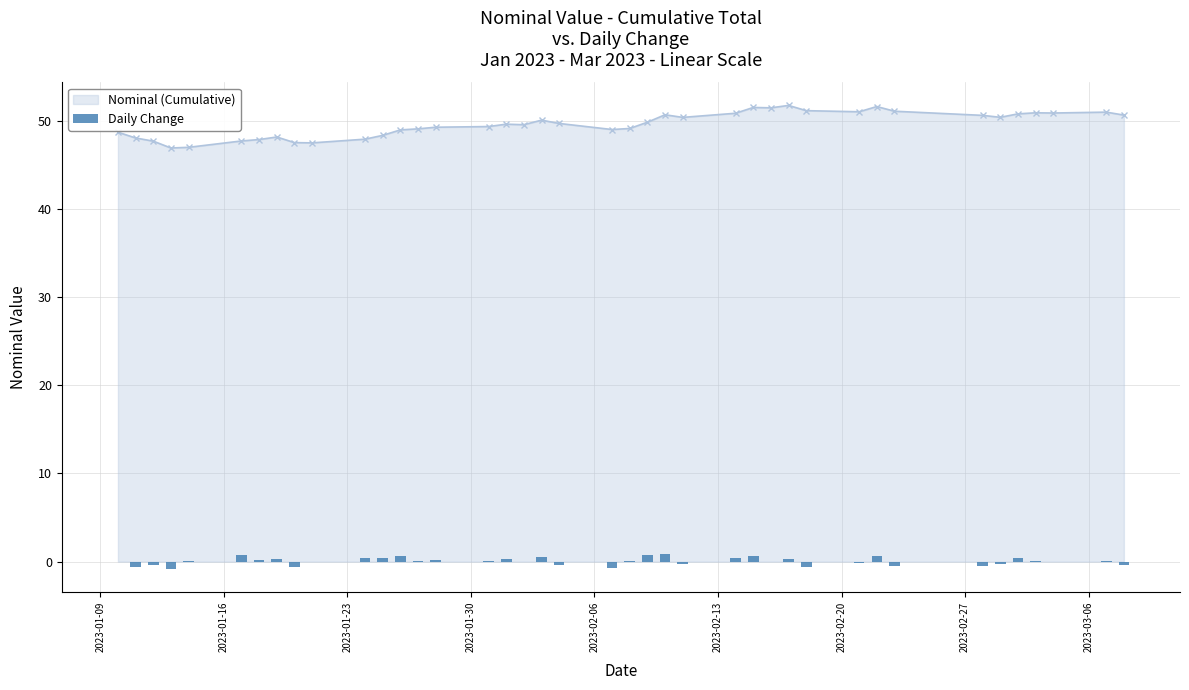

What is the difference between the second highest and minimum values?

1.5